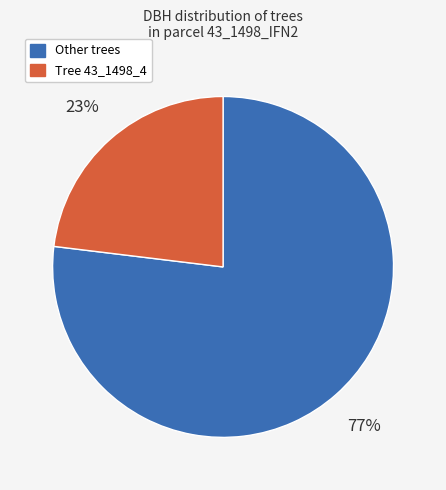

To the nearest percent, what is the difference between the largest and smallest slice percentages?

54%